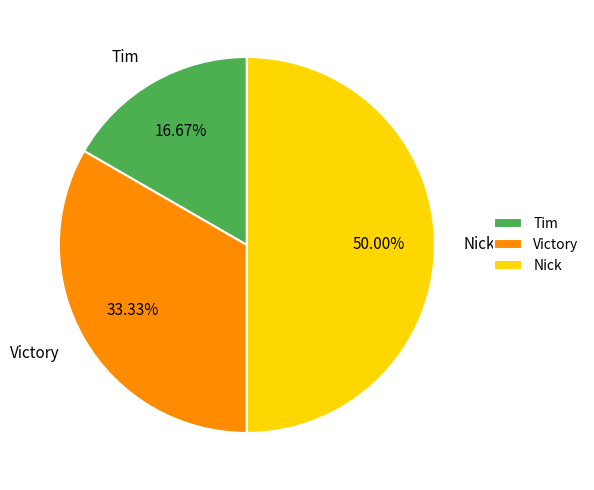

Which has a higher value, Nick or Victory?

Nick